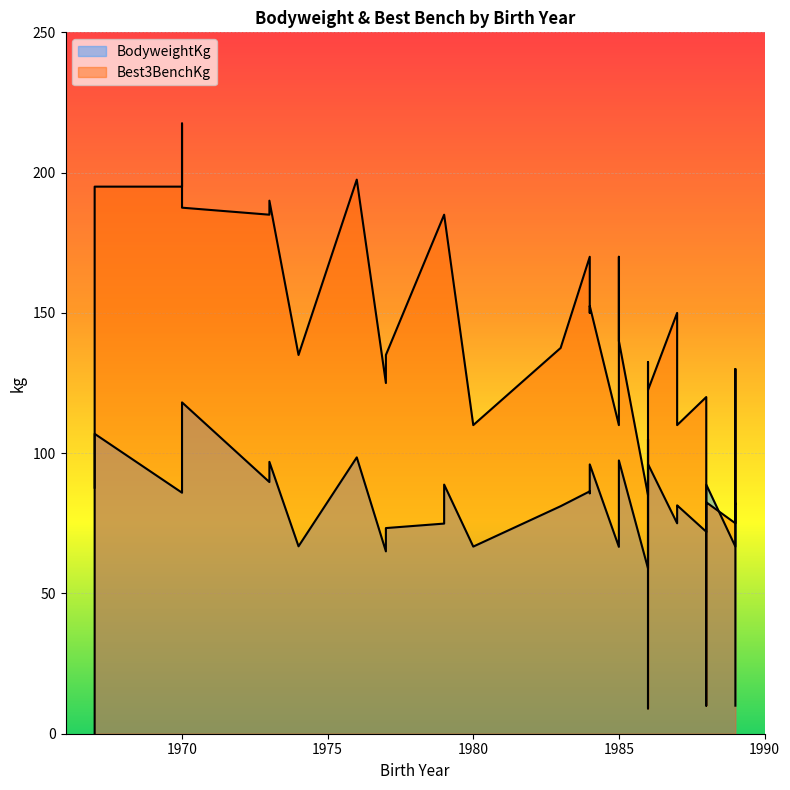

True or false: Best3BenchKg and BodyweightKg cross at least once.

True